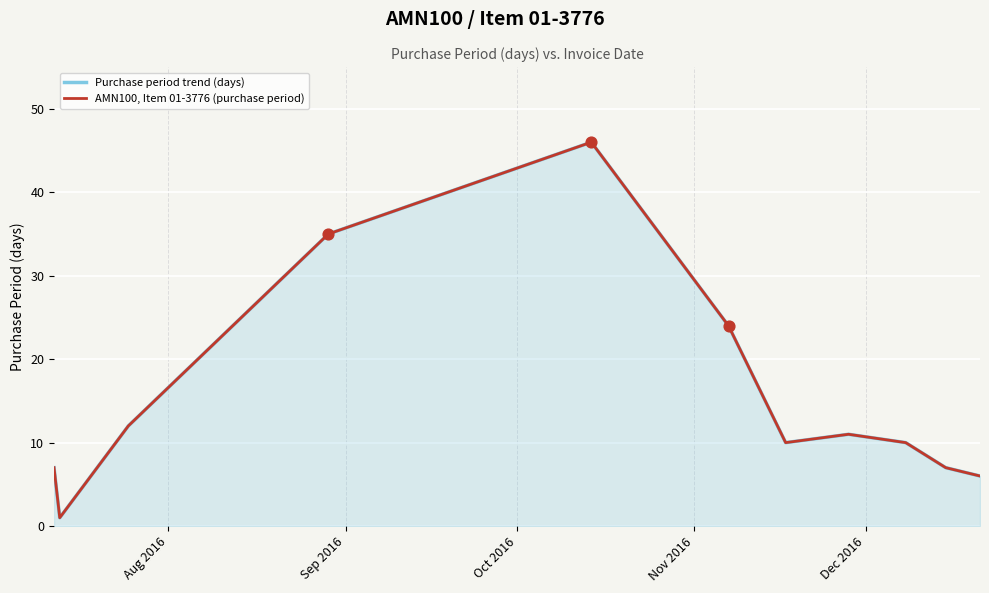

Is the value of Purchase period trend (days) at Nov 2016 greater than the value of AMN100, Item 01-3776 (purchase period) at Aug 2016?

Yes